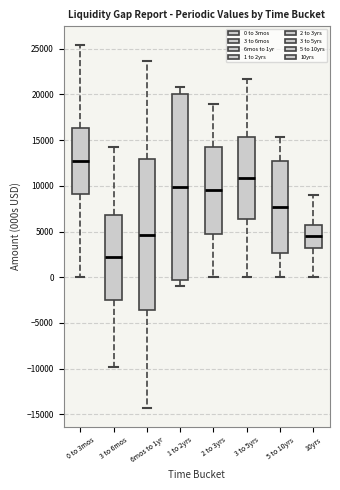

Which box's median line is the lowest?

3 to 6mos